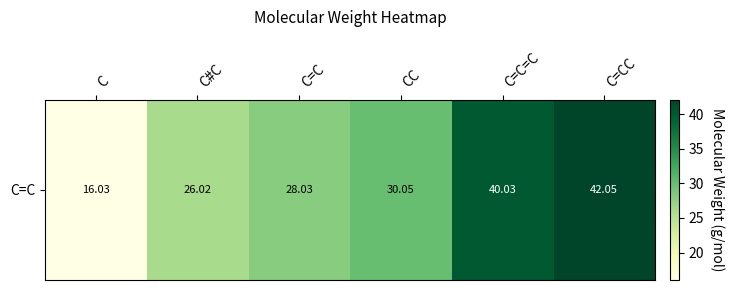

Reading left to right, transcribe all the data shown in this chart.

16.0	26.0	28.0	30.0	40.0	42.0